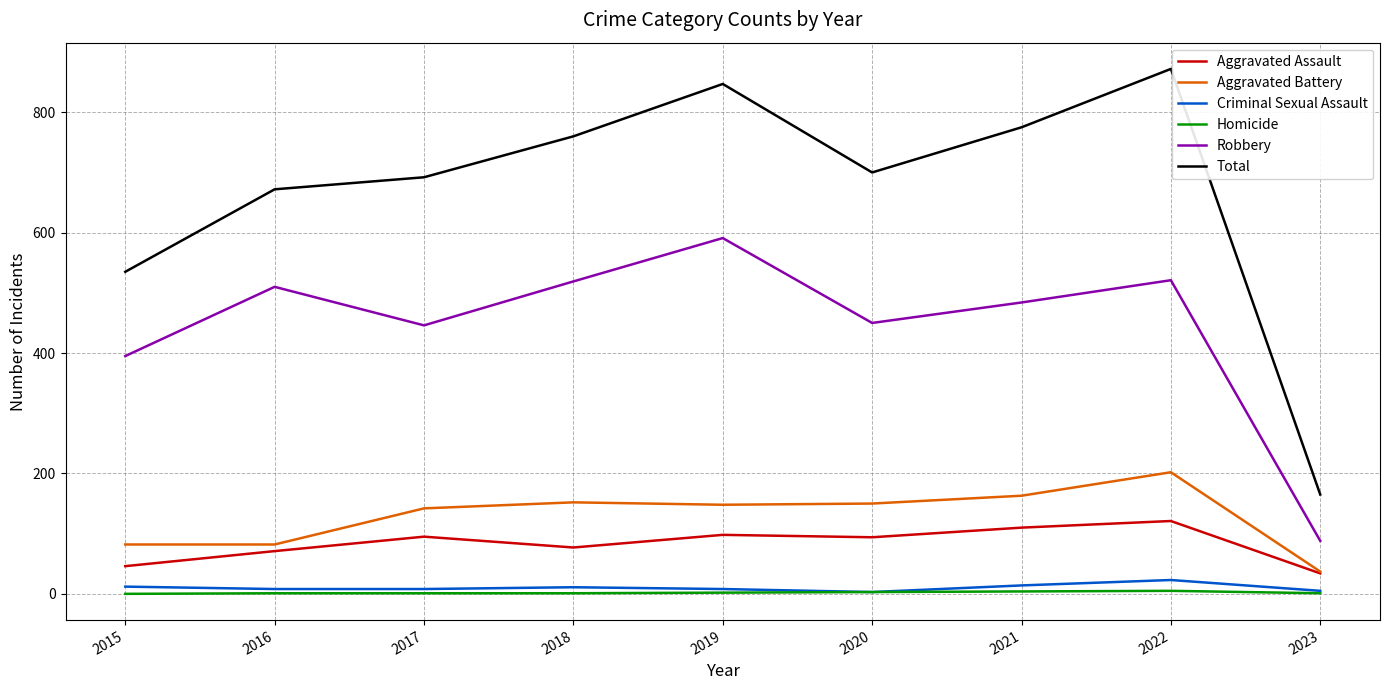

The value of Aggravated Battery at 2020 is 150. True or false?

True